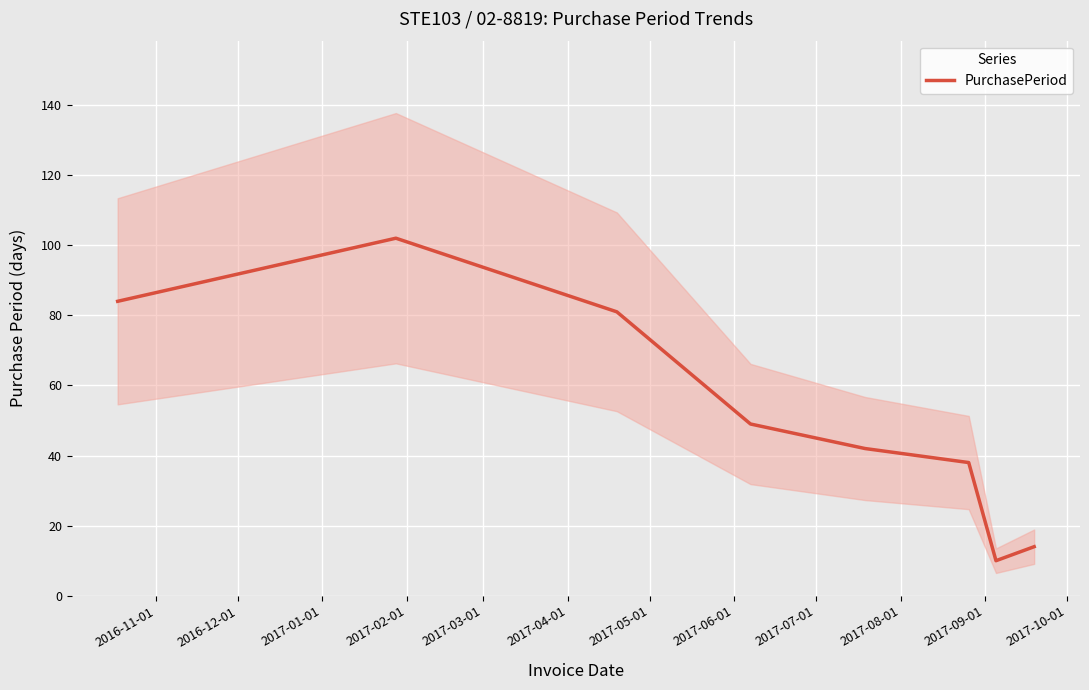

What is the smallest value displayed?

10